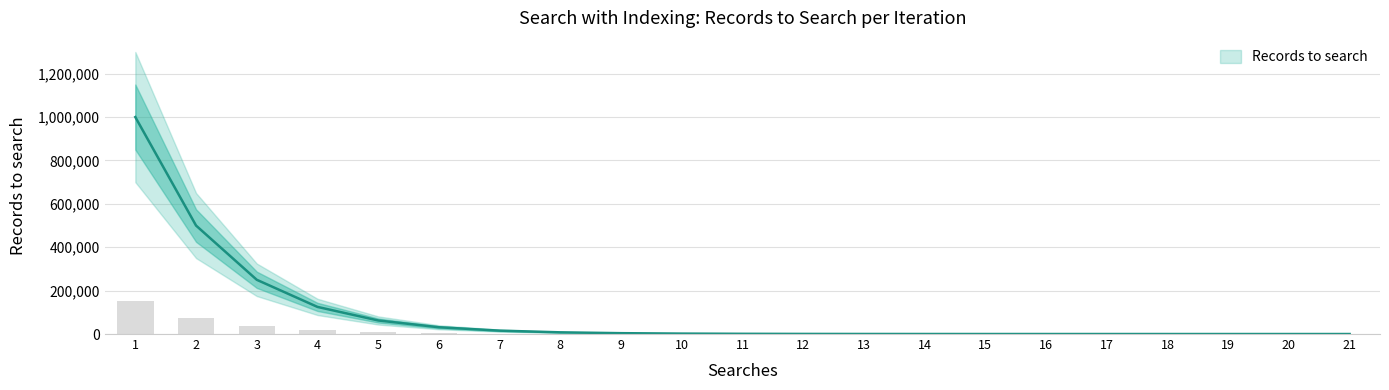

Reading right to left, what are all the values shown in this chart?

21=1.0	20=1.9	19=3.8	18=7.6	17=15.3	16=30.5	15=61.0	14=122.1	13=244.1	12=488.3	11=976.6	10=1953.1	9=3906.2	8=7812.5	7=15625.0	6=31250.0	5=62500.0	4=125000.0	3=250000.0	2=500000.0	1=1000000.0